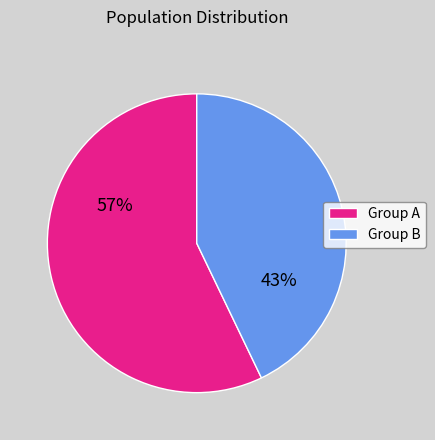

Between Group A and Group B, which is larger?

Group A